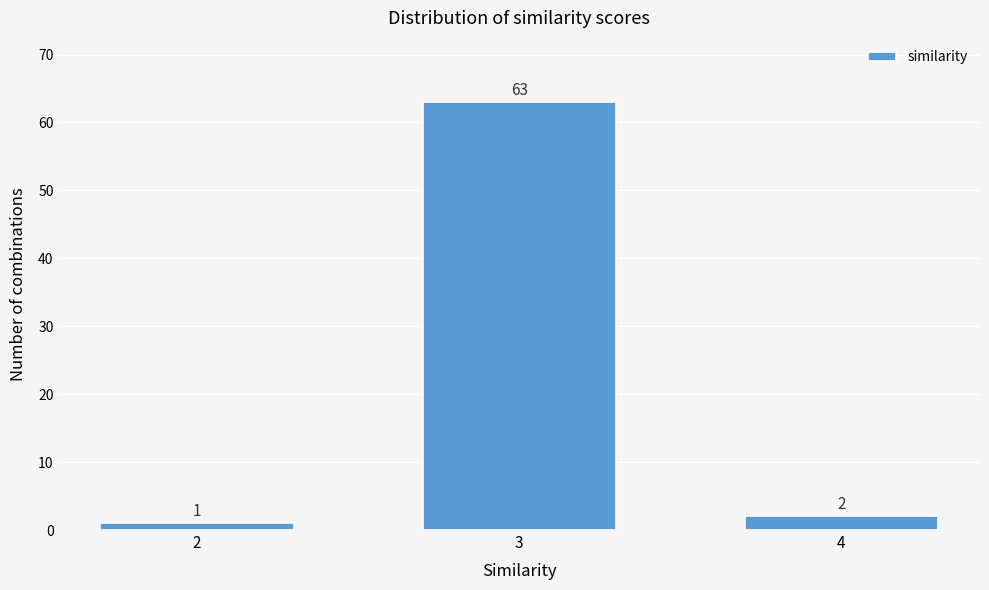

Reading left to right, list all the values displayed in this chart.

1	63	2